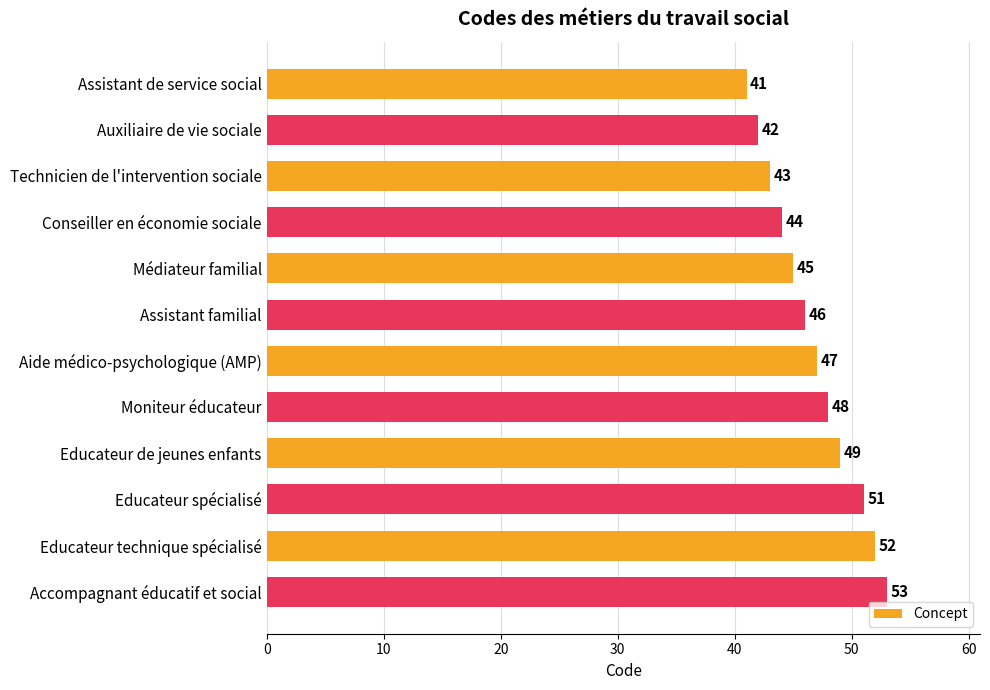

What is the sum of the values at Conseiller en économie sociale and Médiateur familial?

89